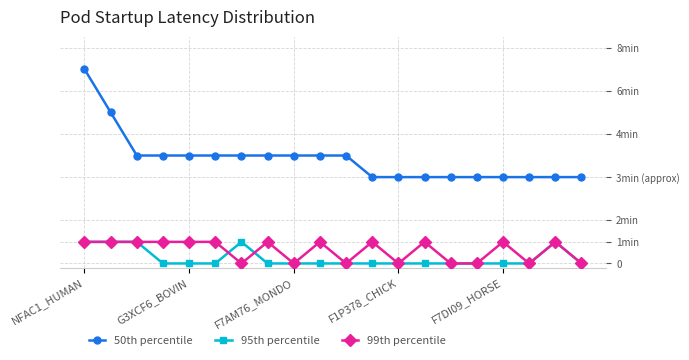

At which category is the sum across all series the highest?

NFAC1_HUMAN